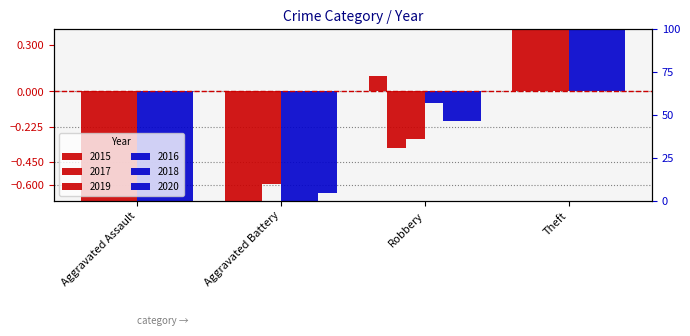

Where does the 2019 series first go above 0?

Theft